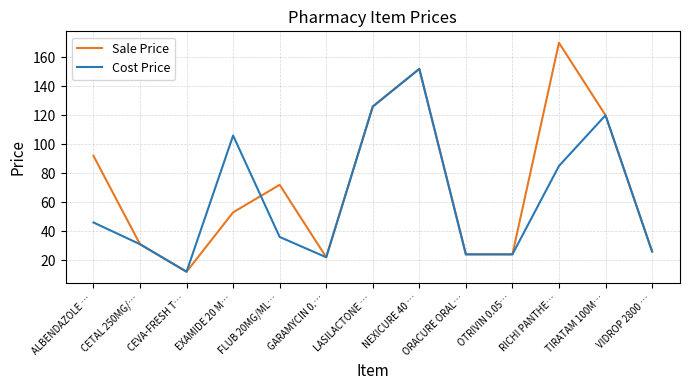

What position from the right is CEVA-FRESH T…?

11